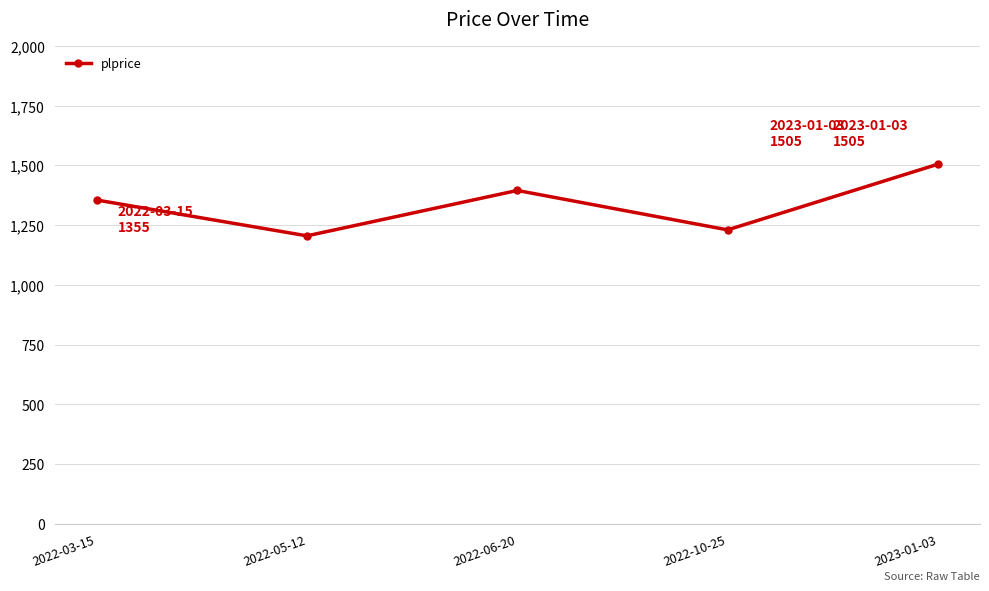

How many points are lower than both their immediate neighbors (excluding endpoints)?

2